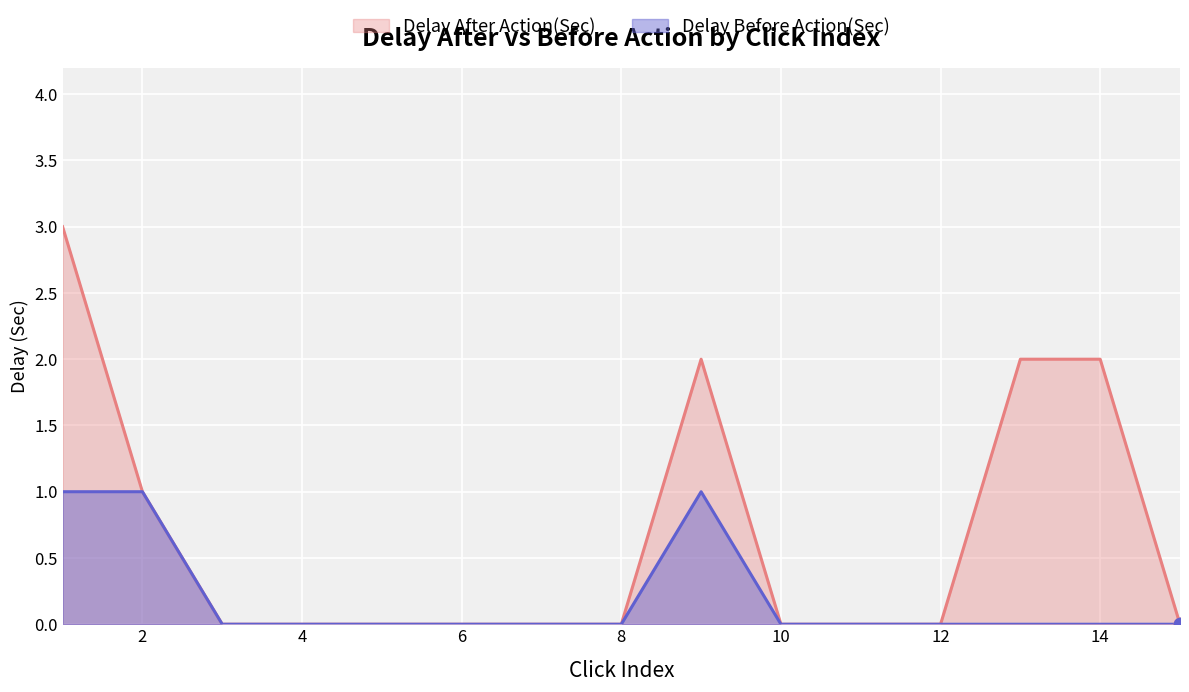

What are all the series names shown in the legend?

Delay After Action(Sec), Delay Before Action(Sec)